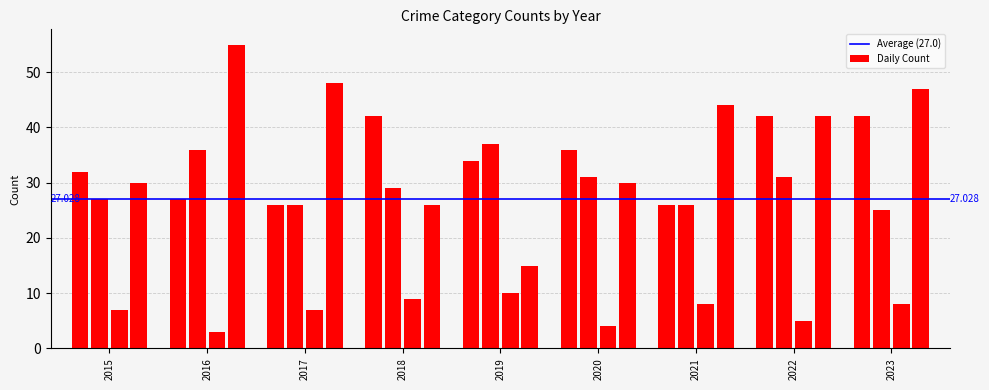

How many bars are there in each group?

4